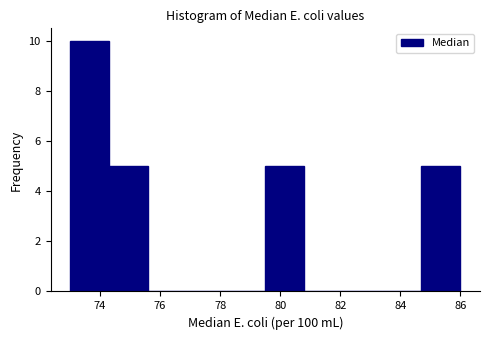

What is the height of the bar covering 79.5 to 80.8 on the x-axis? Neither the bar edges nor the heights are printed on the chart, so give them approximately, as read against the axes.

5